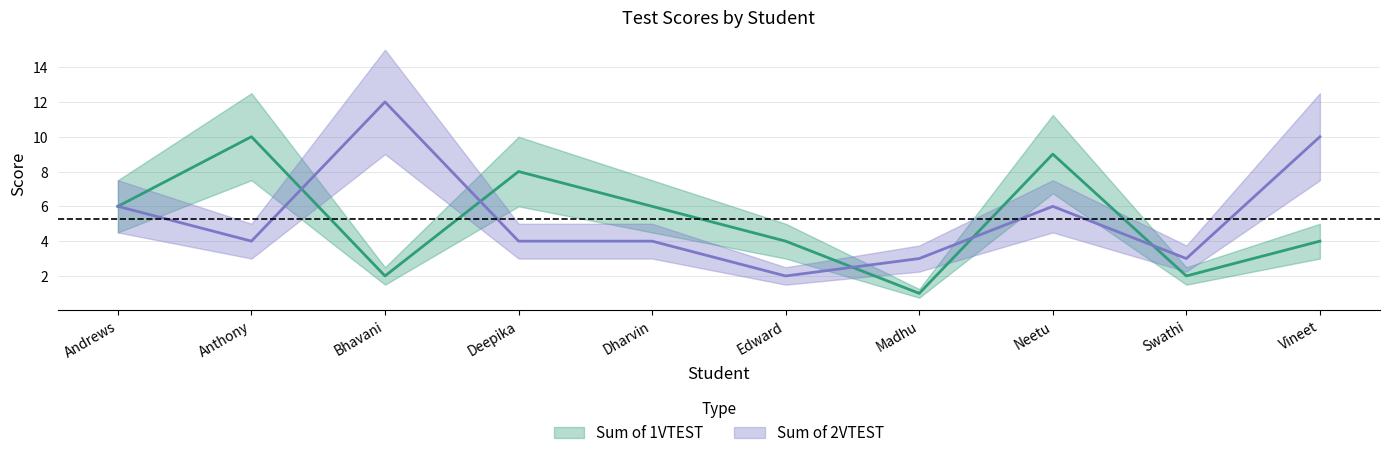

How many series are shown in this chart?

2